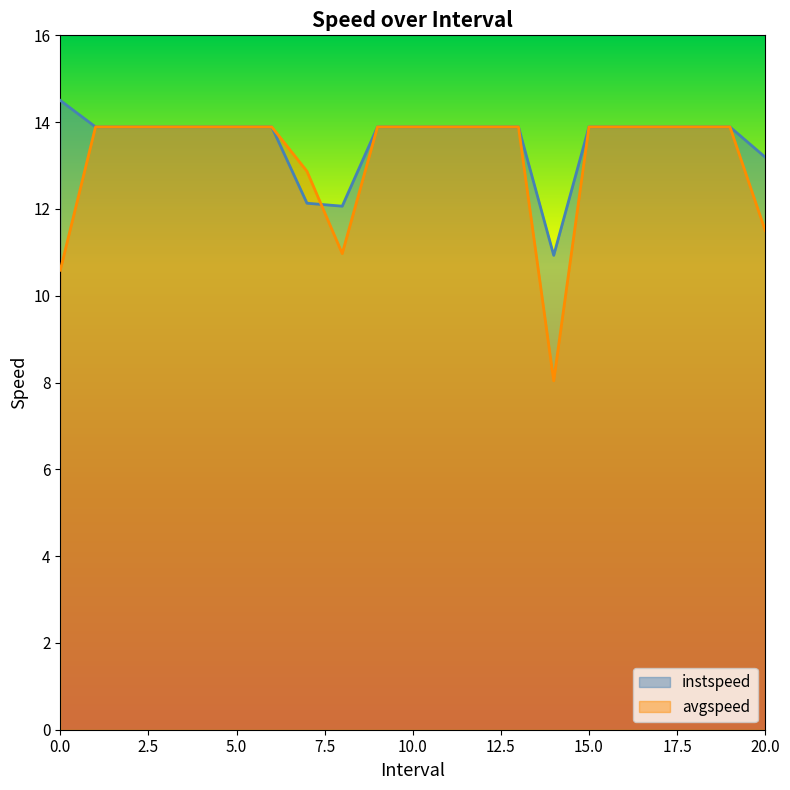

Is the value of instspeed at 10.0 greater than the value of avgspeed at 18.0?

No